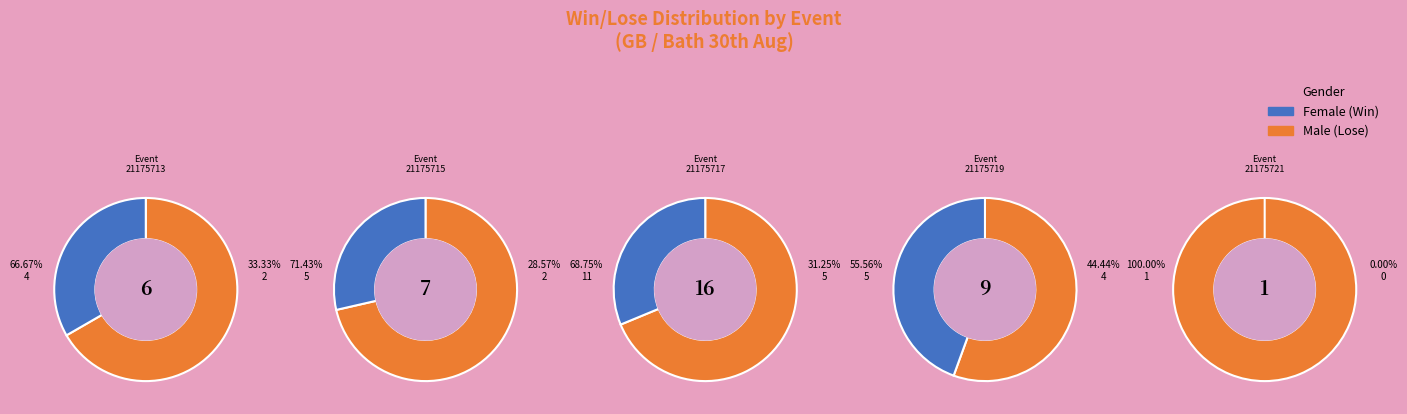

Is the sum of 6 and 7 greater than half?

No